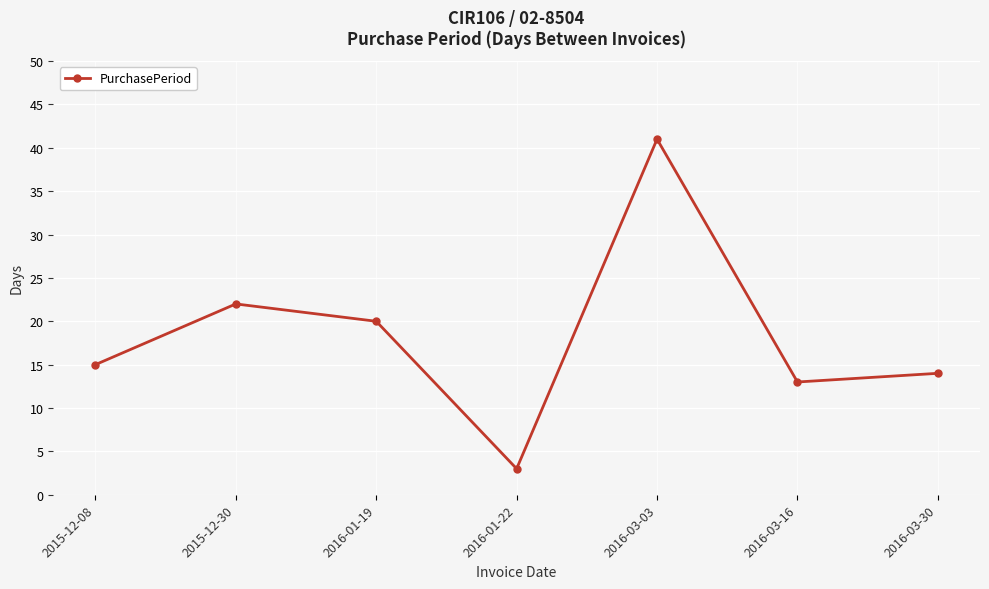

Is it true that the value at 2015-12-08 is 8?

False